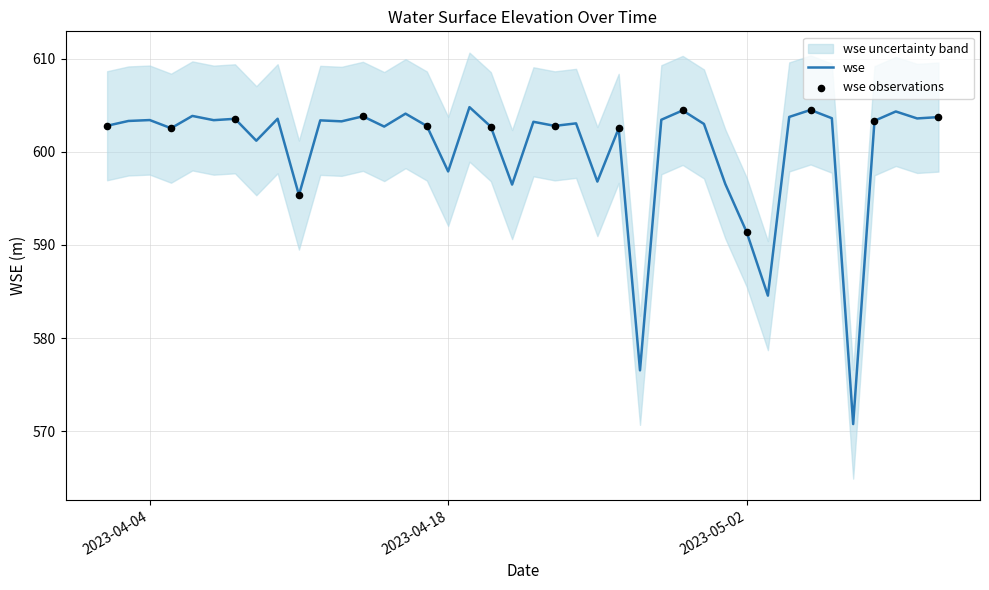

What is the ratio of the value at 2023-04-14 to the value at 2023-04-03?

1.0